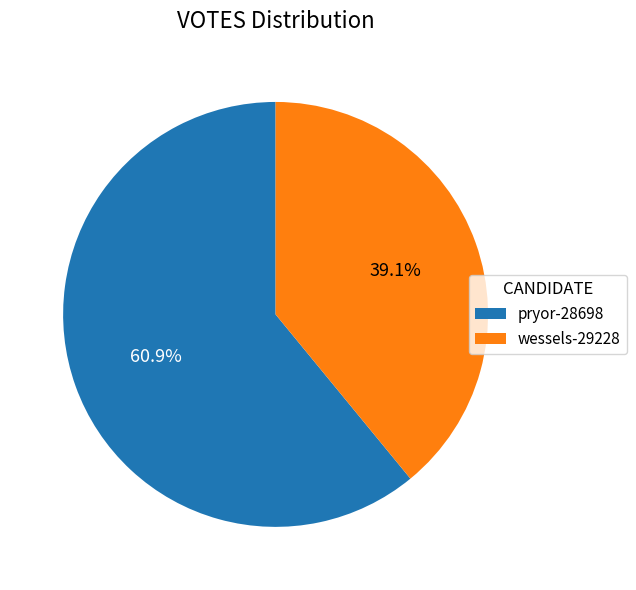

Is the sum of pryor-28698 and wessels-29228 greater than half?

Yes